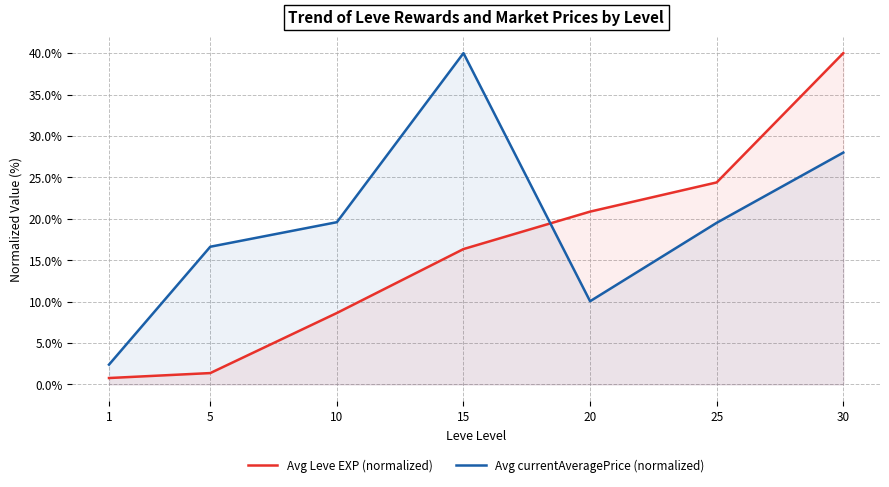

Which series has the largest total across all categories?

Avg currentAveragePrice (normalized)